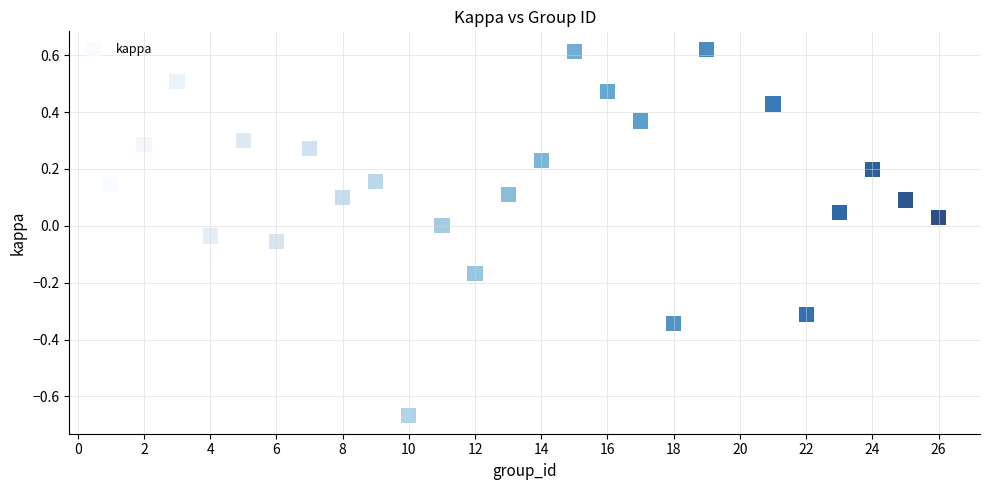

What is the range of X values (max minus min)?

25.0